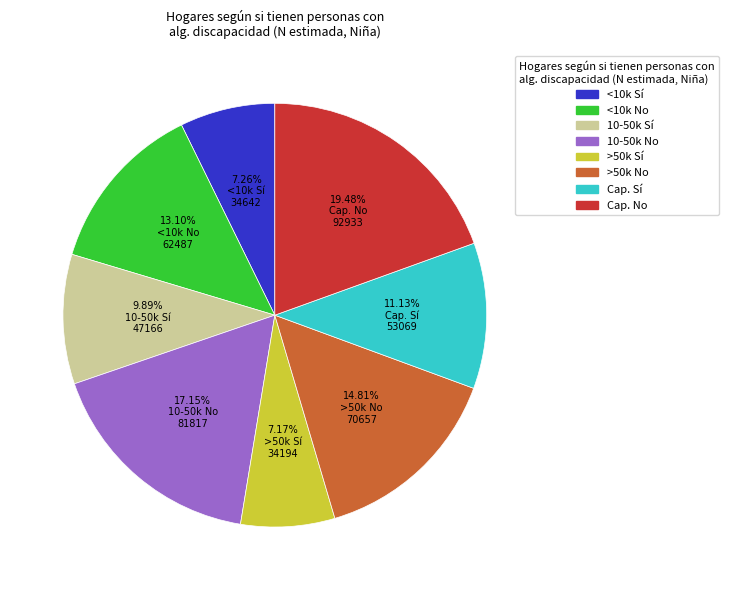

Is the sum of 10-50k No and Cap. No greater than half?

No